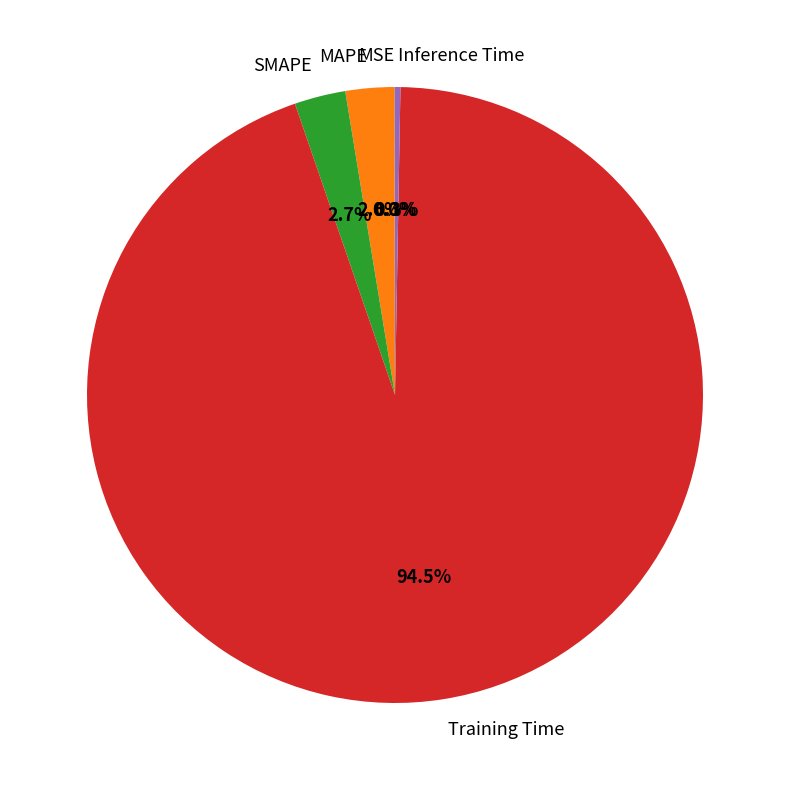

True or false: MAPE accounts for 3% of the total.

True